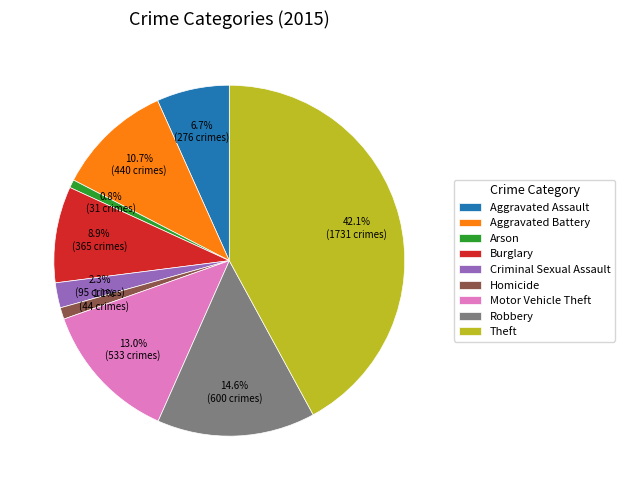

To the nearest percent, what percentage of the pie is Aggravated Battery?

11%